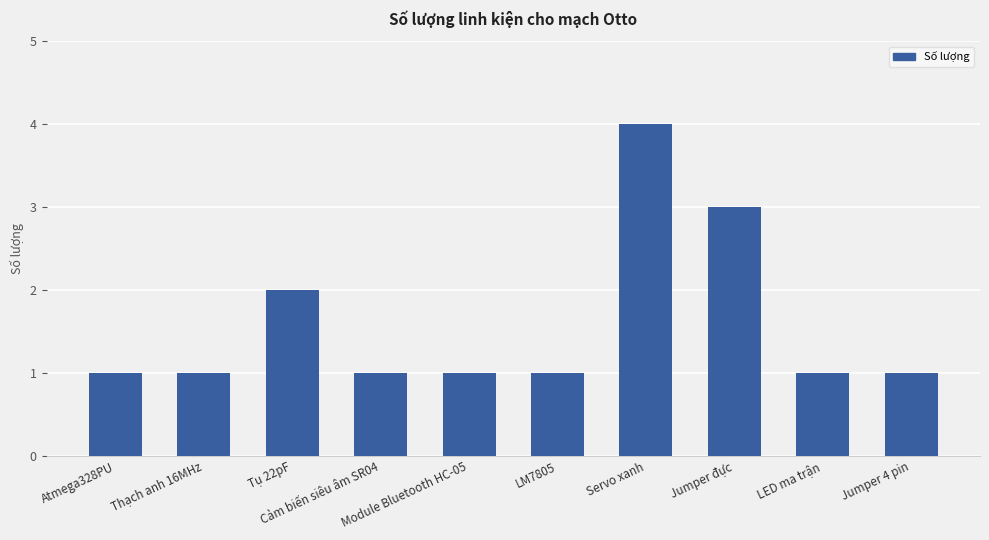

What is the difference between the maximum and minimum values?

3